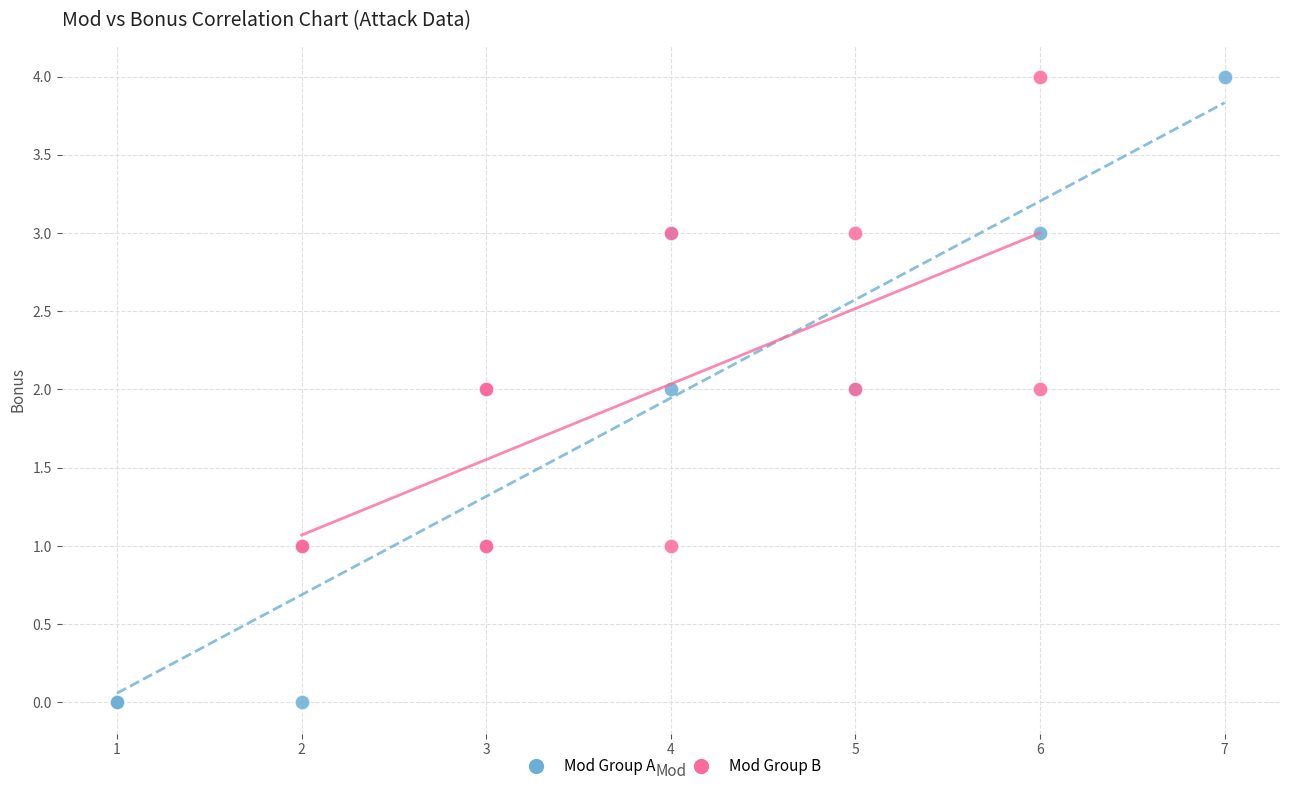

Which series contains the lowest Y value?

Mod Group A